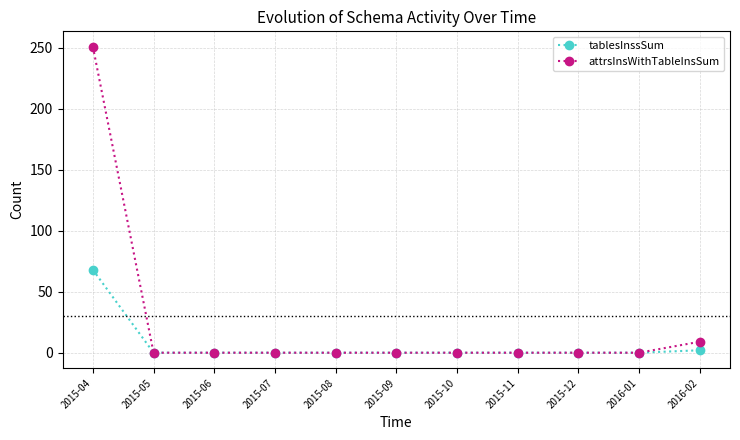

Rank the series by their maximum value, from highest to lowest.

attrsInsWithTableInsSum, tablesInssSum